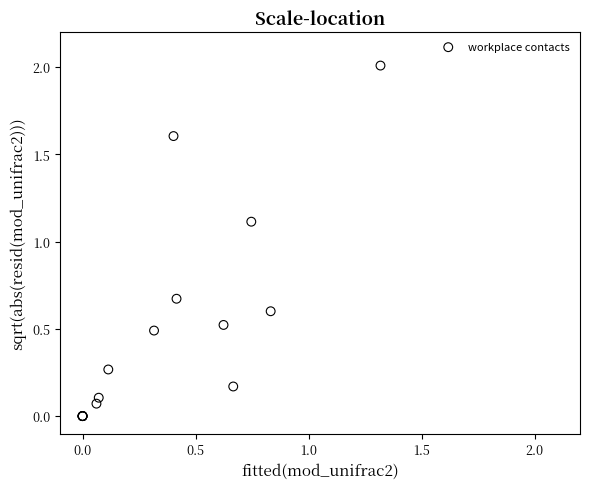

What Y value in the scatter plot is closest to 1?

1.1